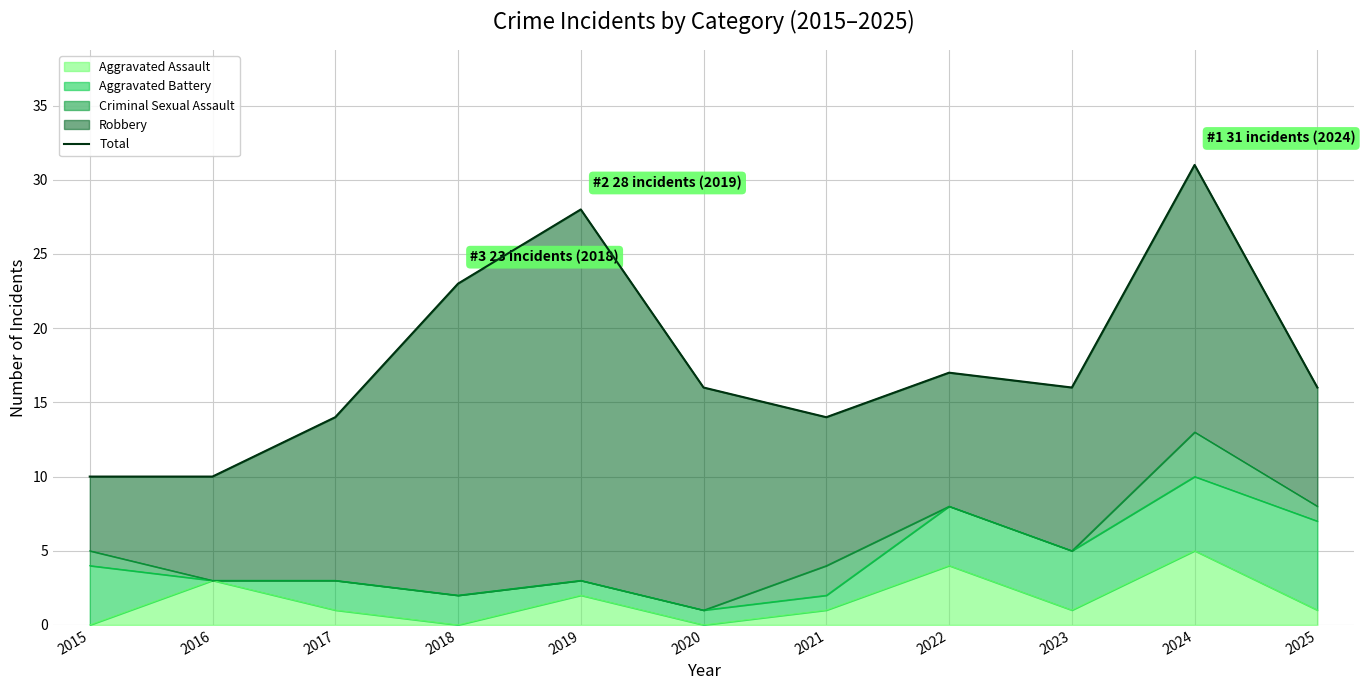

The chart shows a value of 16 at 2020. True or false?

True